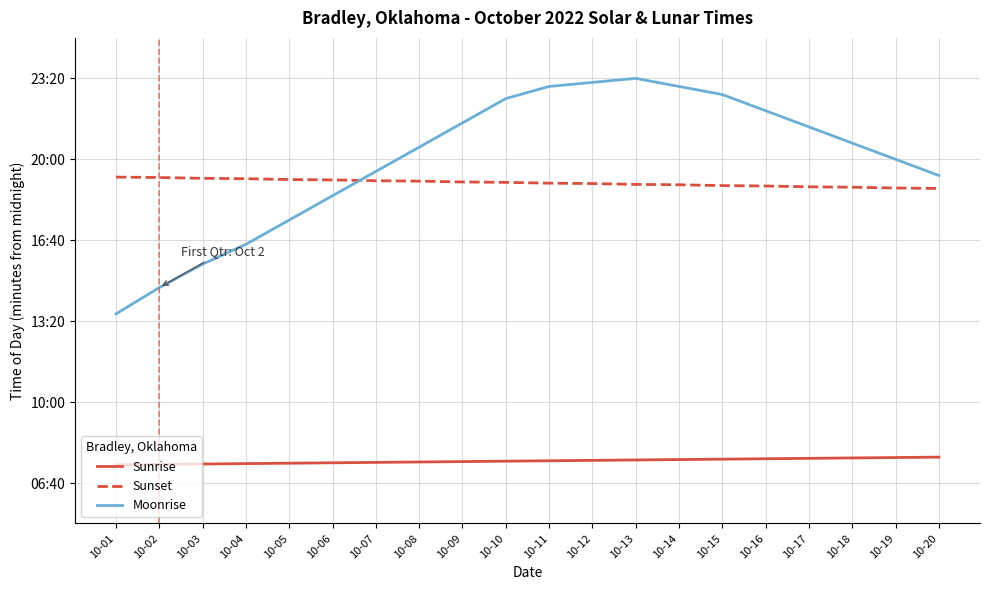

What are all the series names shown in the legend?

Sunrise, Sunset, Moonrise